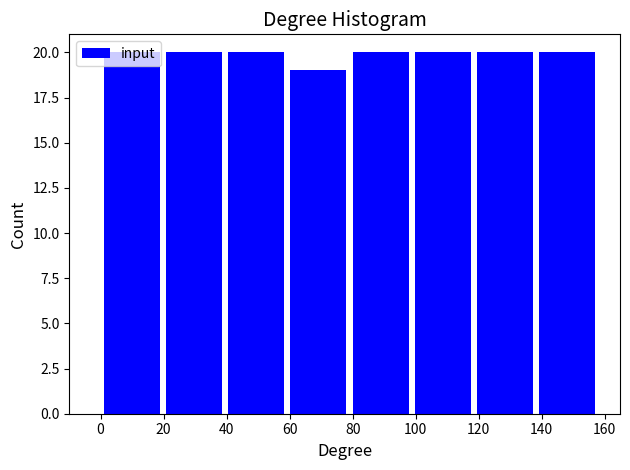

Reading left to right, transcribe this chart: for each bar, give the range it covers on the x-axis and its height. Neither the bar edges nor the heights are printed on the chart, so give them approximately, as read against the axes.

0 to 20: 20
20 to 40: 20
40 to 60: 20
60 to 80: 19
80 to 98: 20
98 to 118: 20
118 to 138: 20
138 to 158: 20